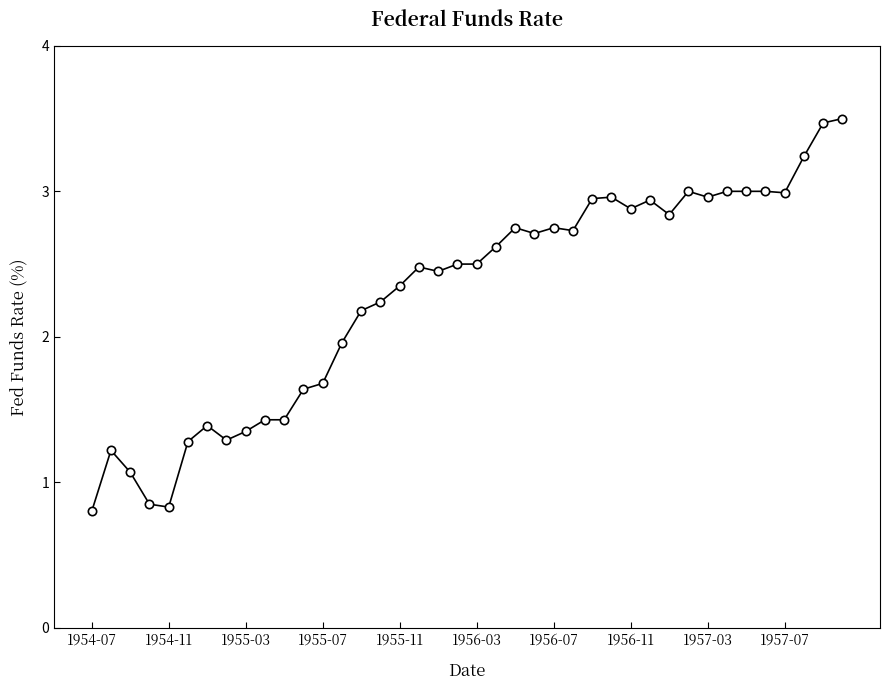

What is the value of the 26th point from the left?

2.7